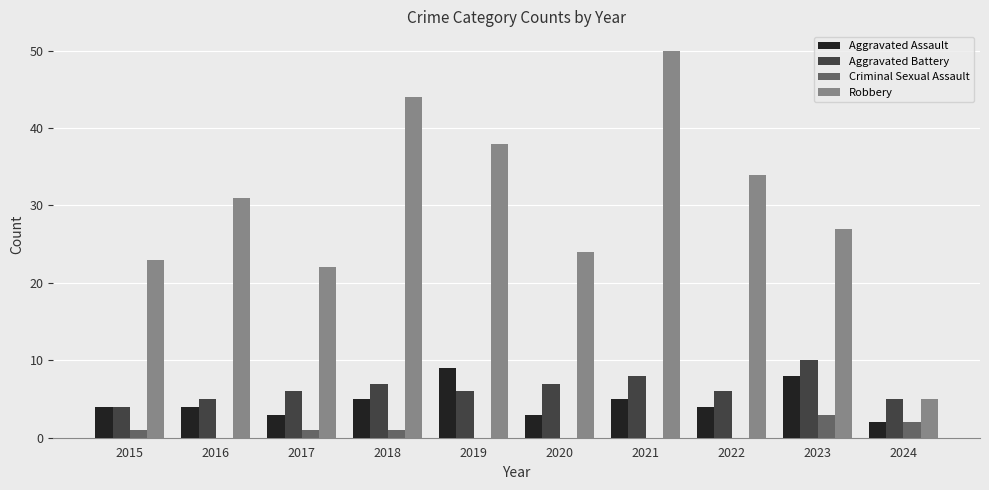

What is the total value across all series at 2022?

44